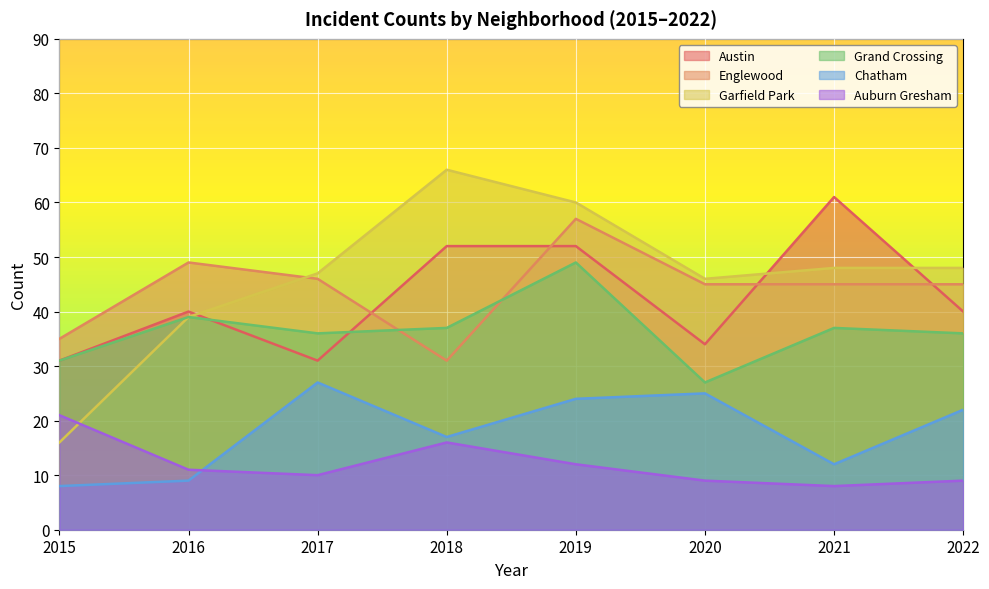

What is the value of the Garfield Park point at the 2nd from the left?

39